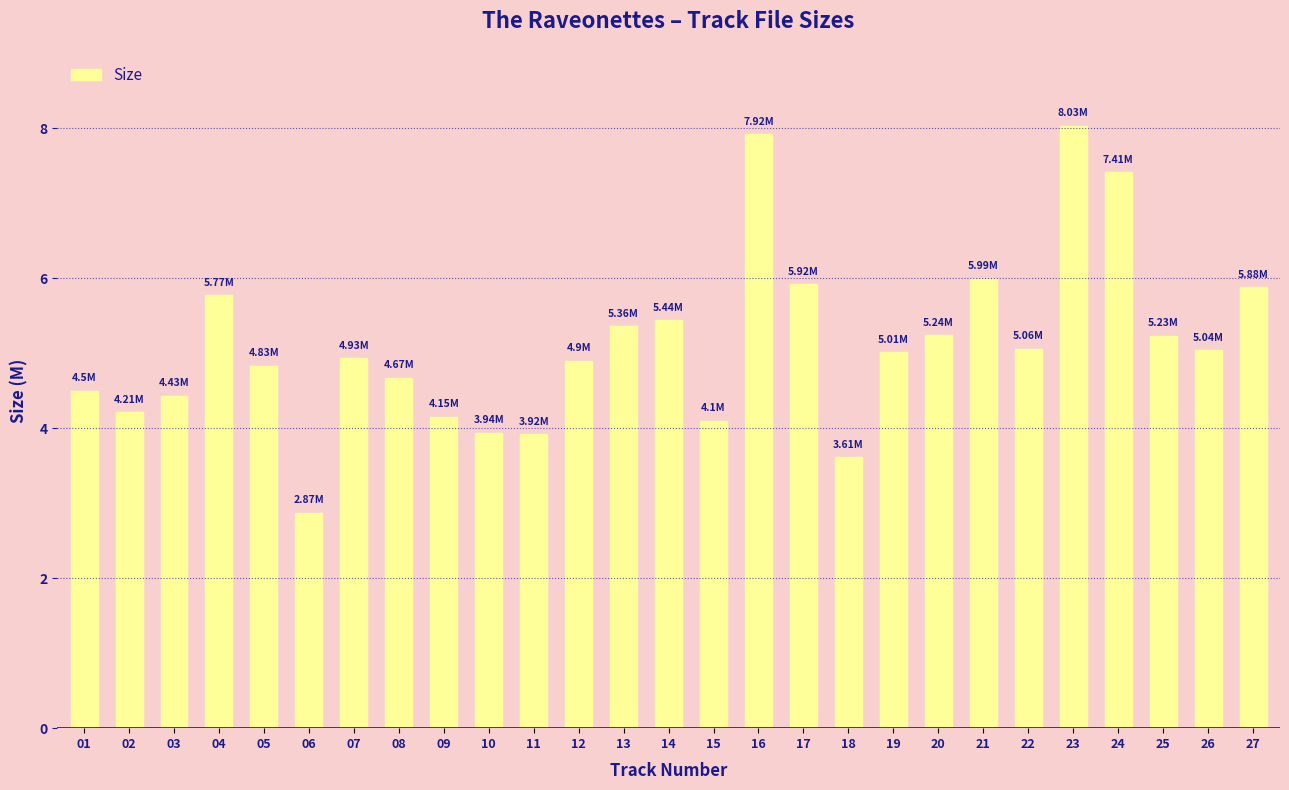

Which category has the lowest value across all series?

06